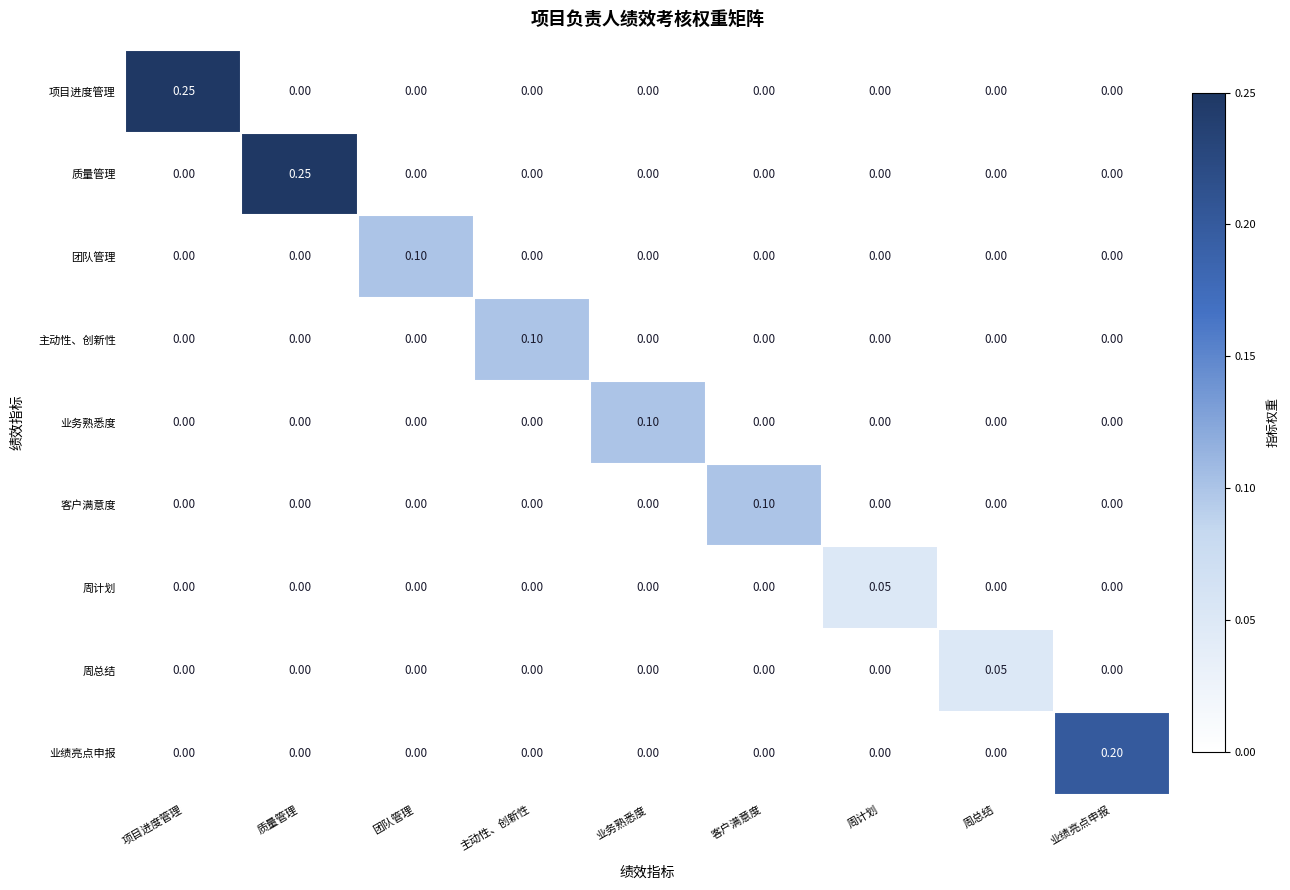

How many categories are shown in the chart?

9